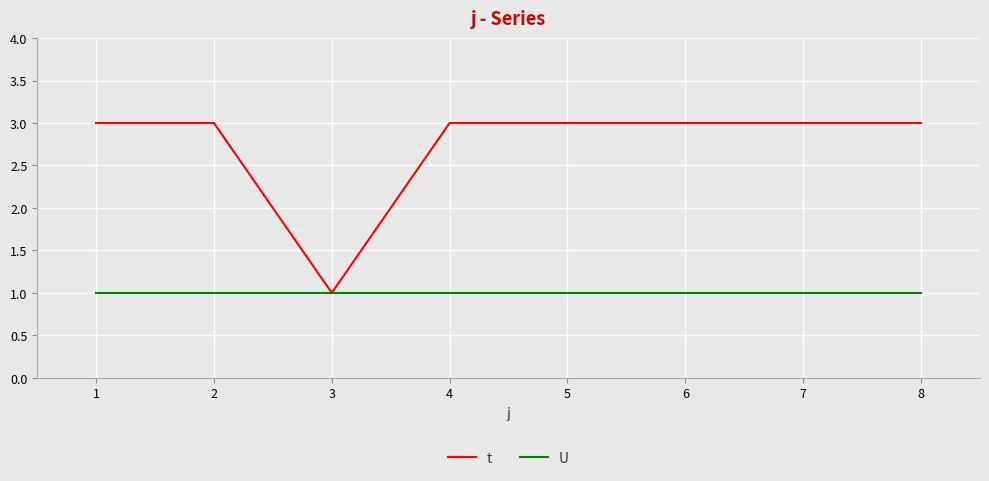

List the series in order of their peak value, lowest first.

U, t